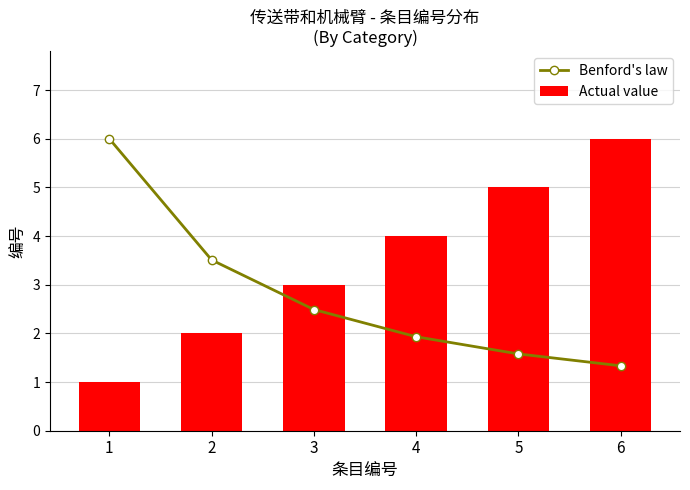

At how many categories does at least one series exceed 4?

3